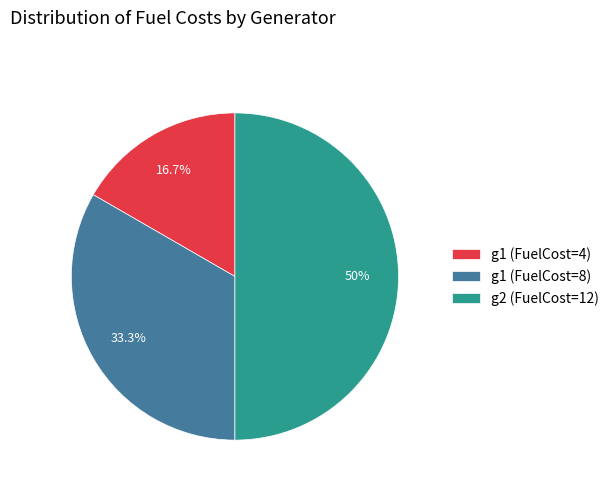

How many slices are in this pie chart?

3